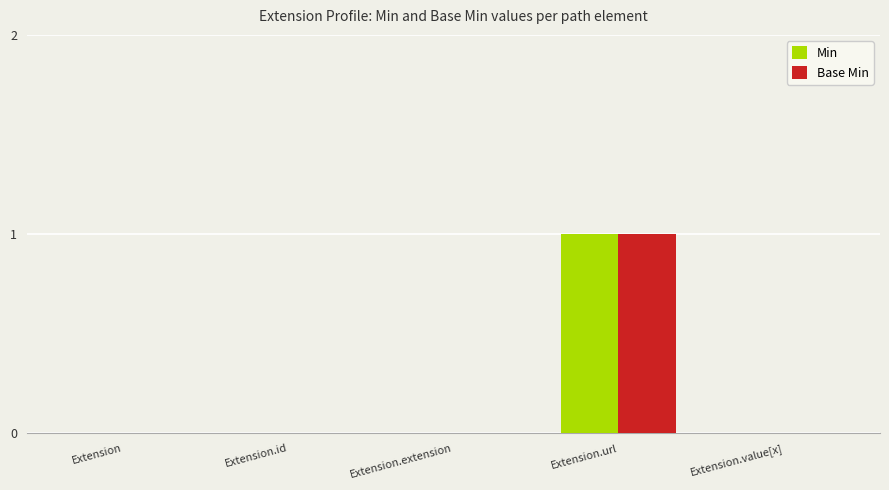

What are all the series names shown in the legend?

Min, Base Min